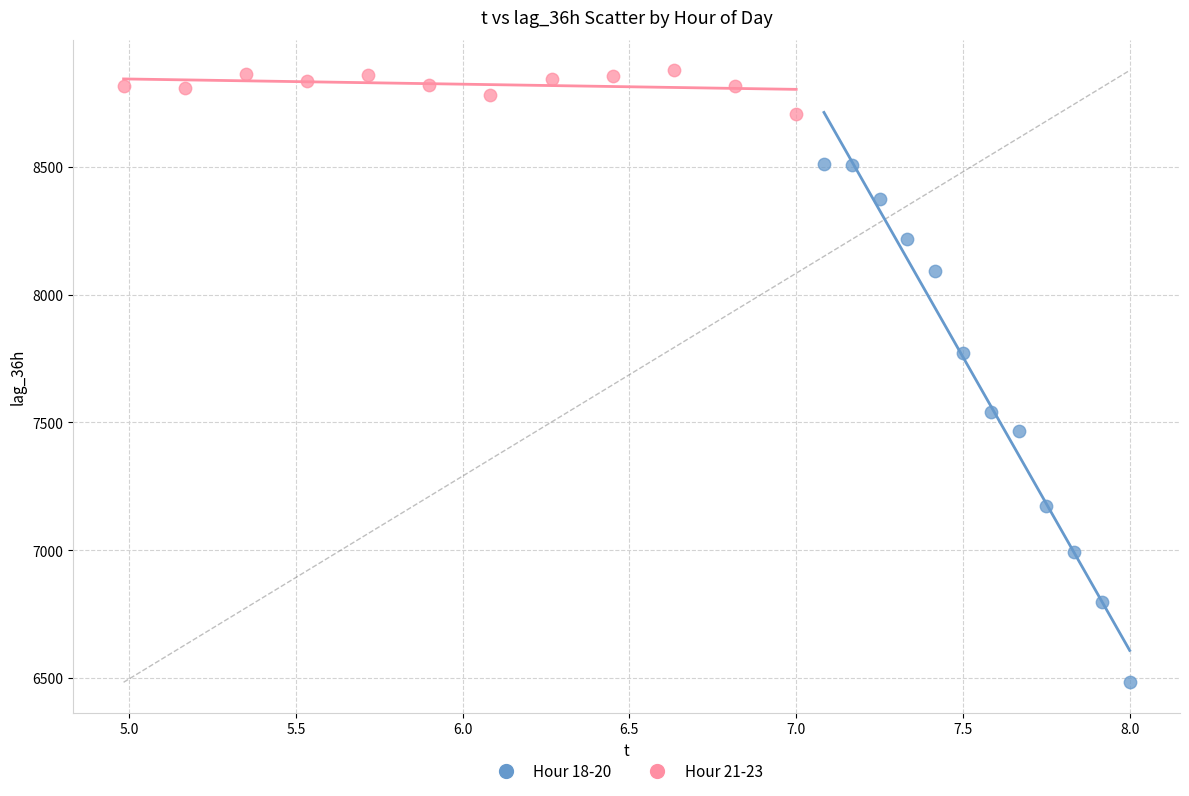

Which series has the largest Y range (max minus min)?

Hour 18-20